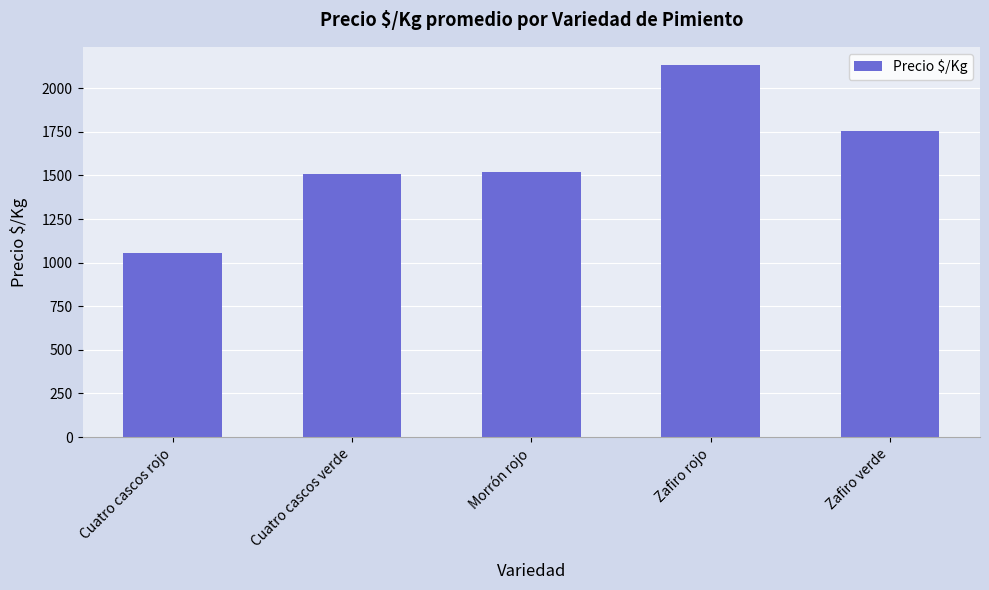

The value at Zafiro verde is 1753. True or false?

True